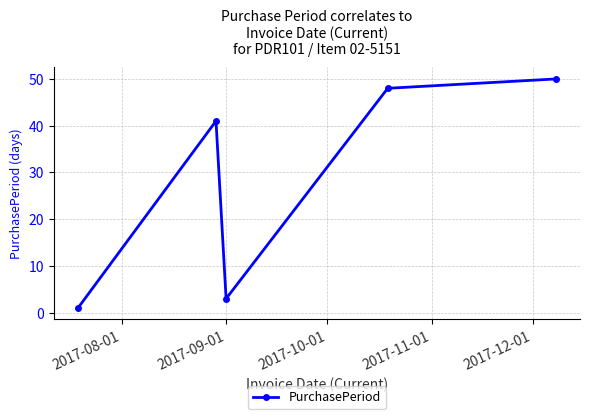

What is the smallest value displayed?

1